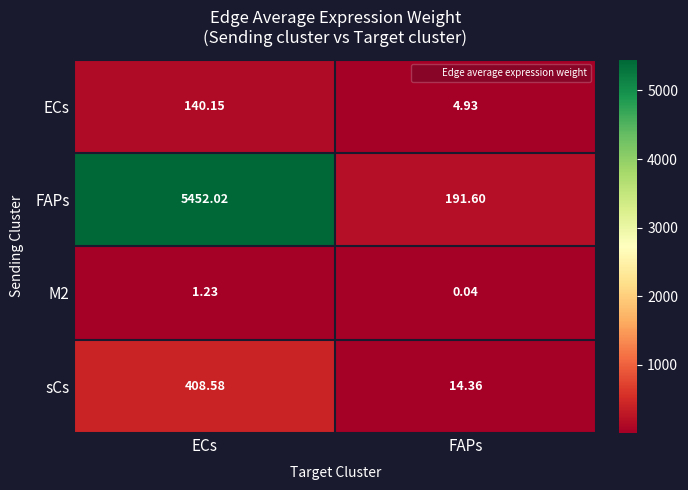

Where does the ECs series first go above 140?

ECs